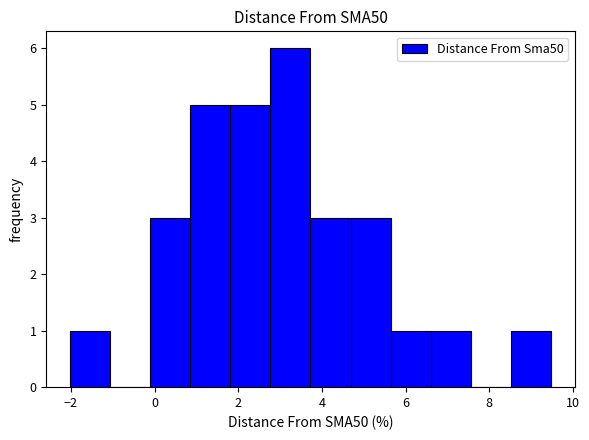

How tall is the bar that spans 4.6 to 5.6 on the x-axis? Neither the bar edges nor the heights are printed on the chart, so give them approximately, as read against the axes.

3